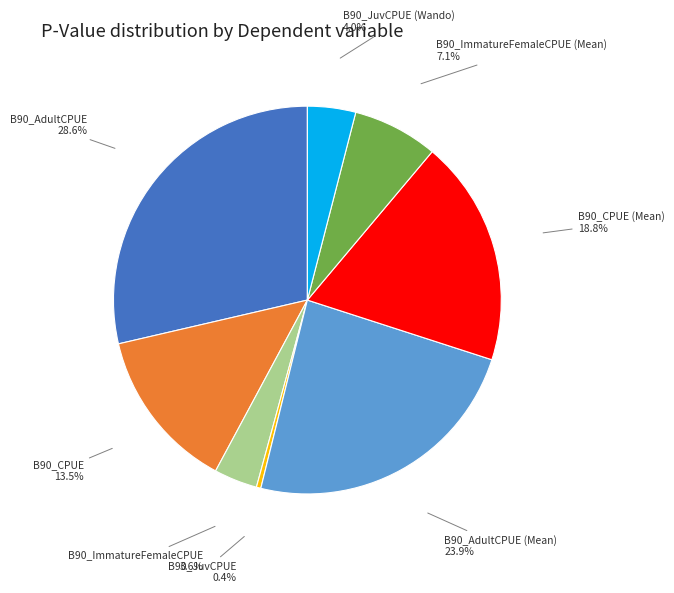

How many slices are in this pie chart?

8